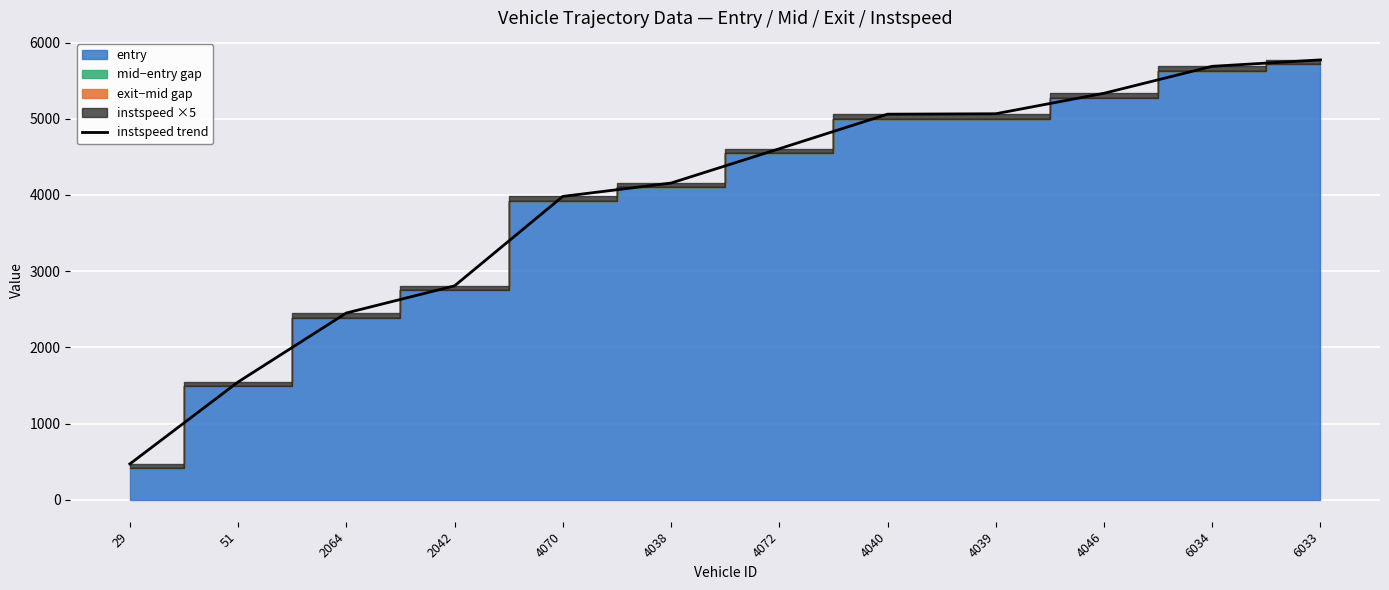

What is the change in value from 4070 to 6034?

+1707.5